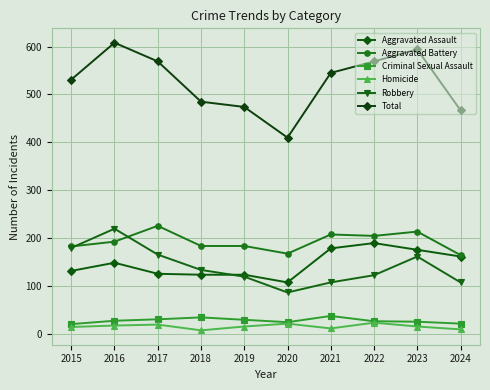

True or false: Robbery and Total cross at least once.

False